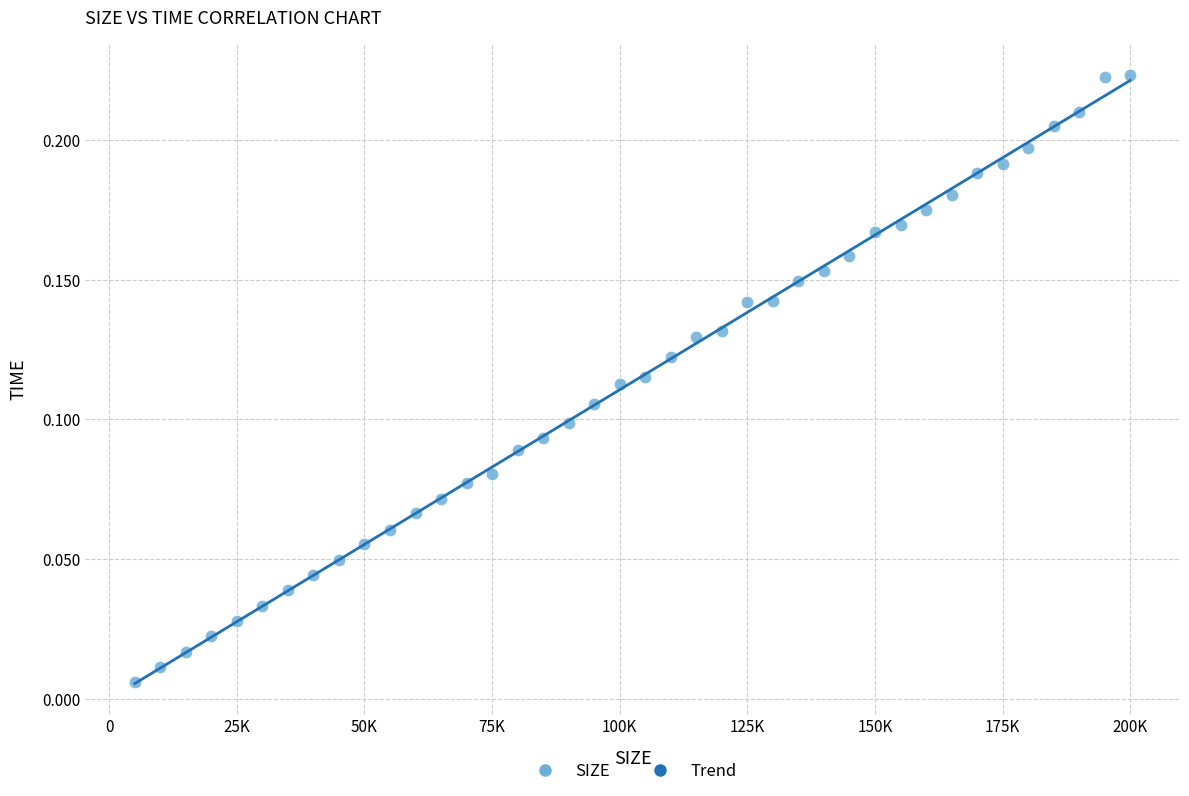

What is the range of X values (max minus min)?

195000.0